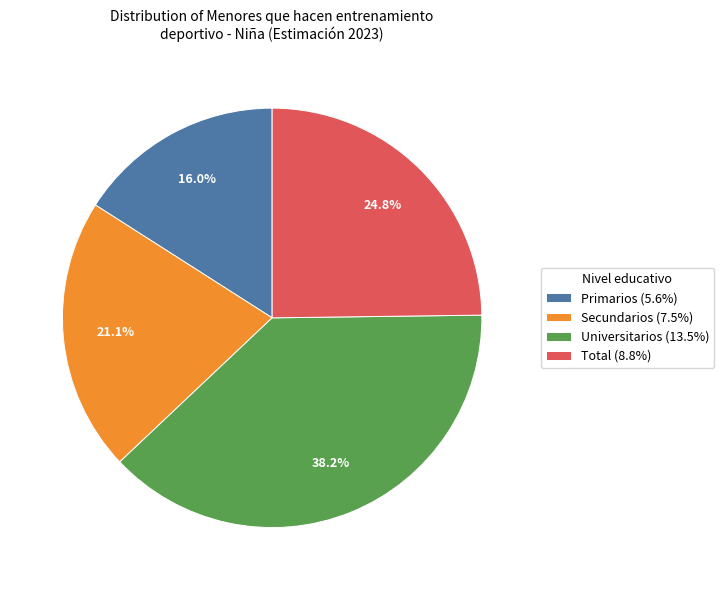

How many slices are in this pie chart?

4